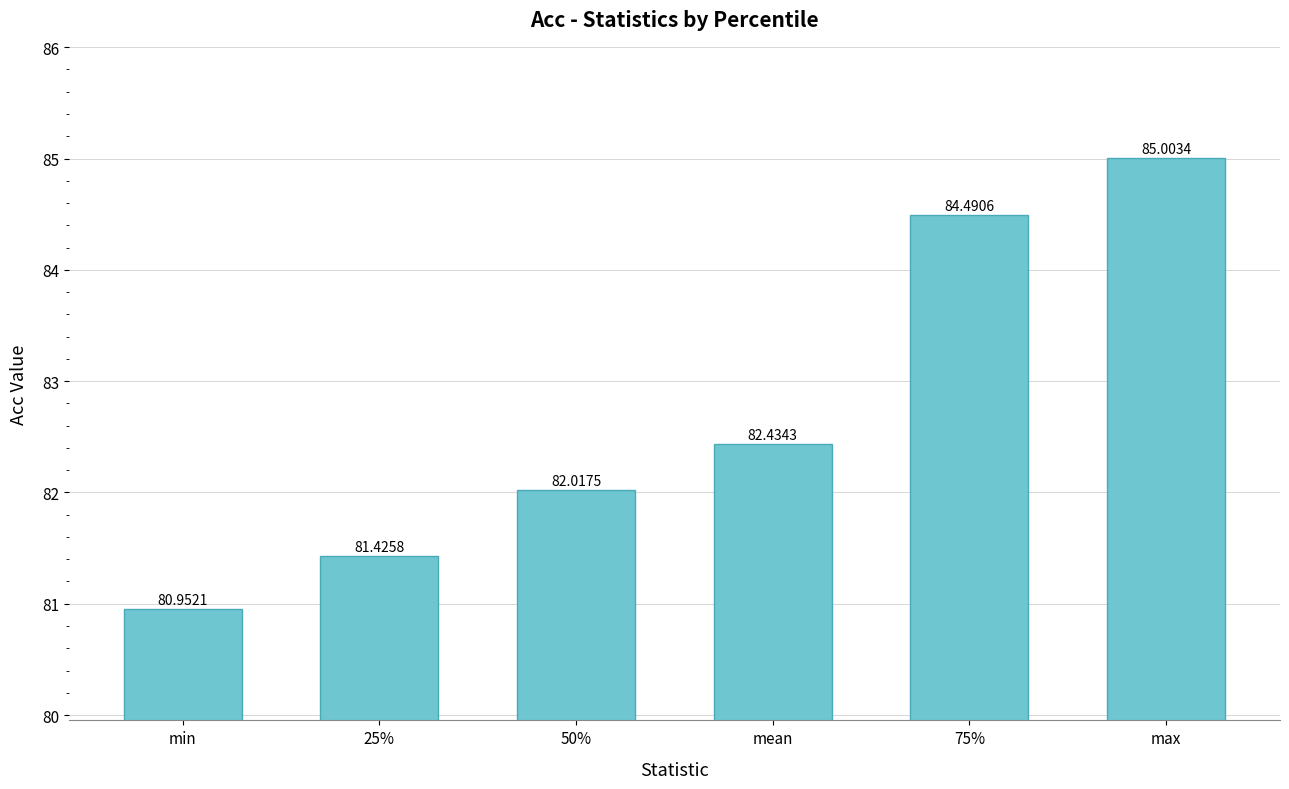

Reading right to left, extract all data points from this chart.

85.0	84.5	82.4	82.0	81.4	81.0